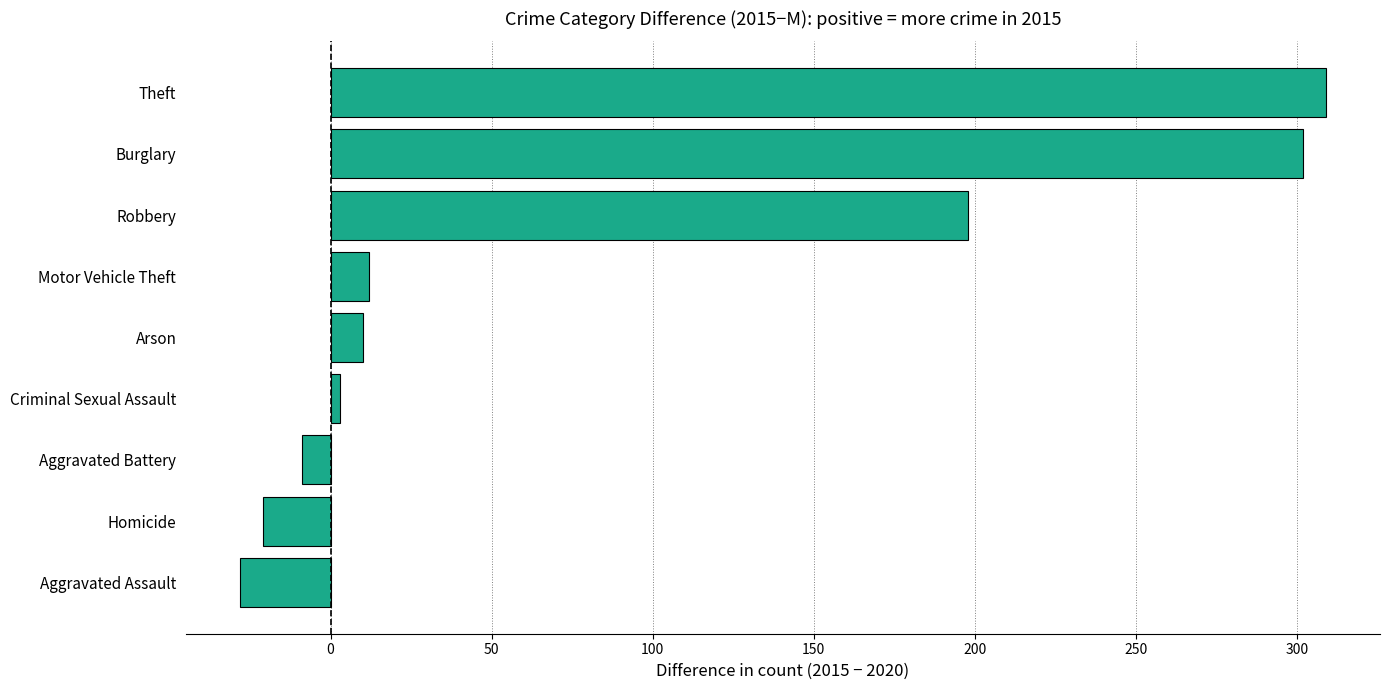

Is it true that the value at Burglary is 302?

True